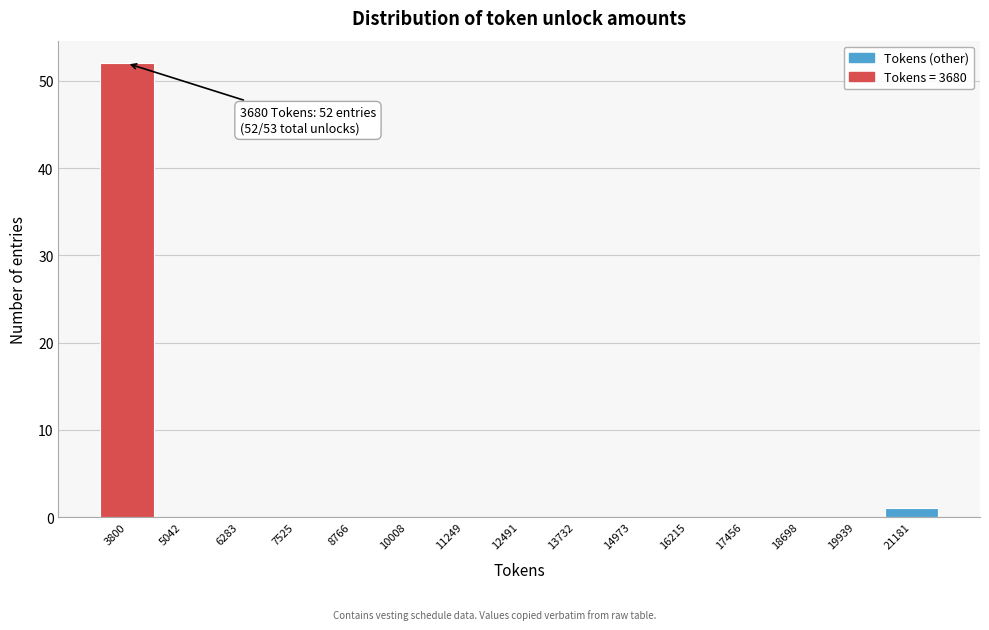

Which range on the x-axis has the tallest bar?

3200 to 4400